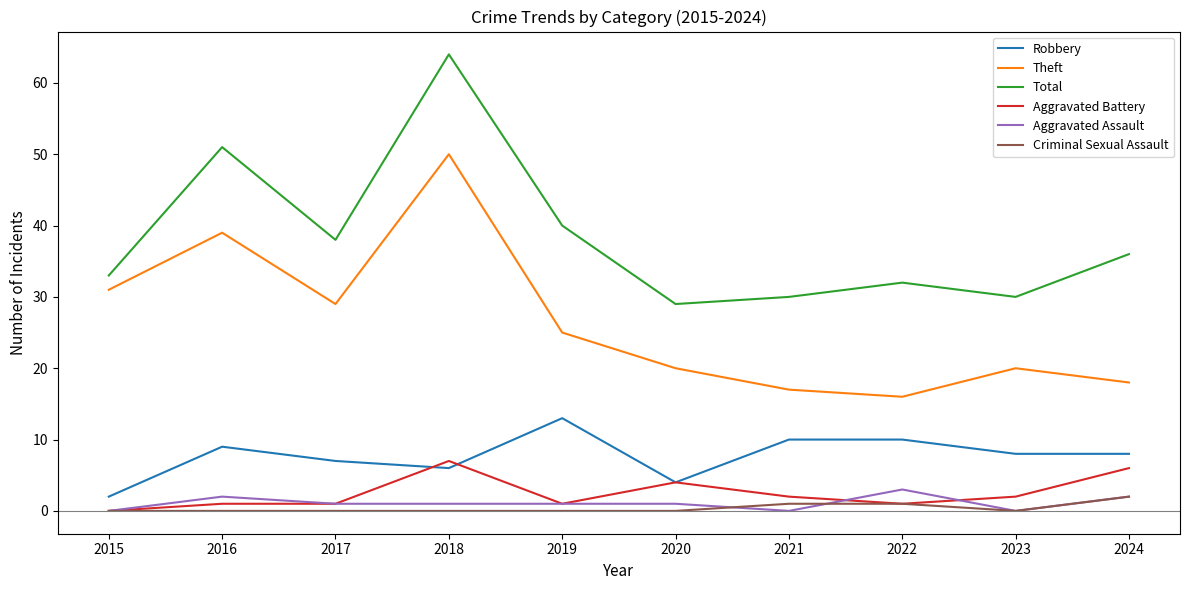

Is it true that Total equals 14 at 2022?

False